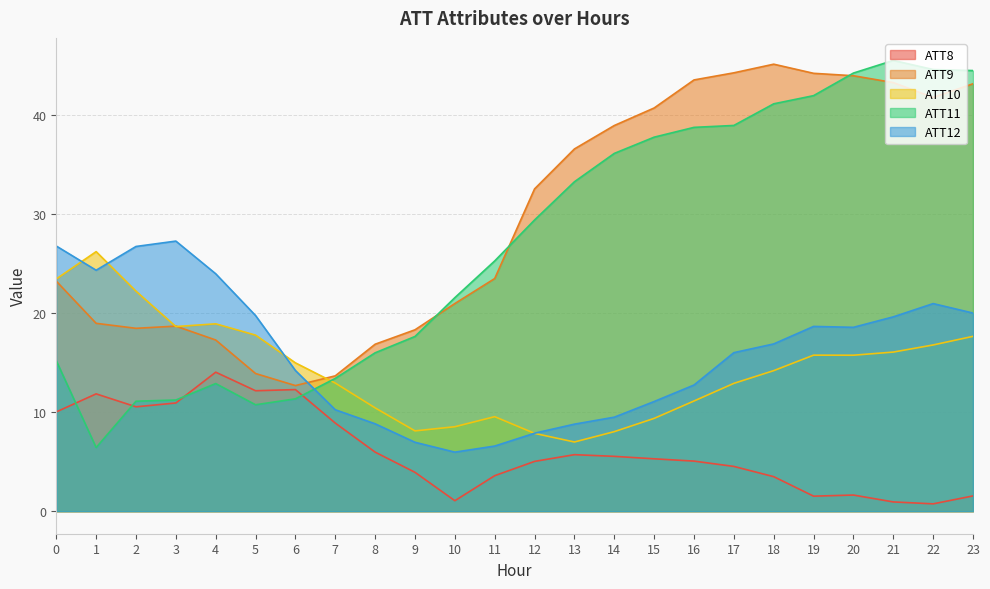

What is the difference between the second highest and minimum values in the ATT9 series?

31.6